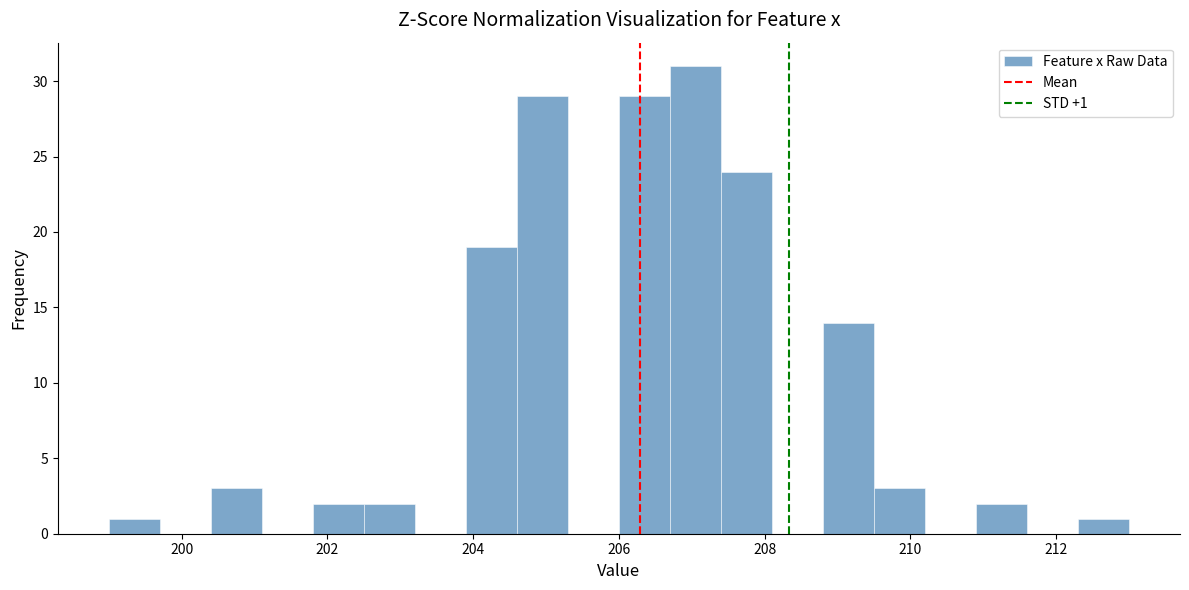

Read against the x-axis, roughly where is the centre of the tallest bar?

207.0